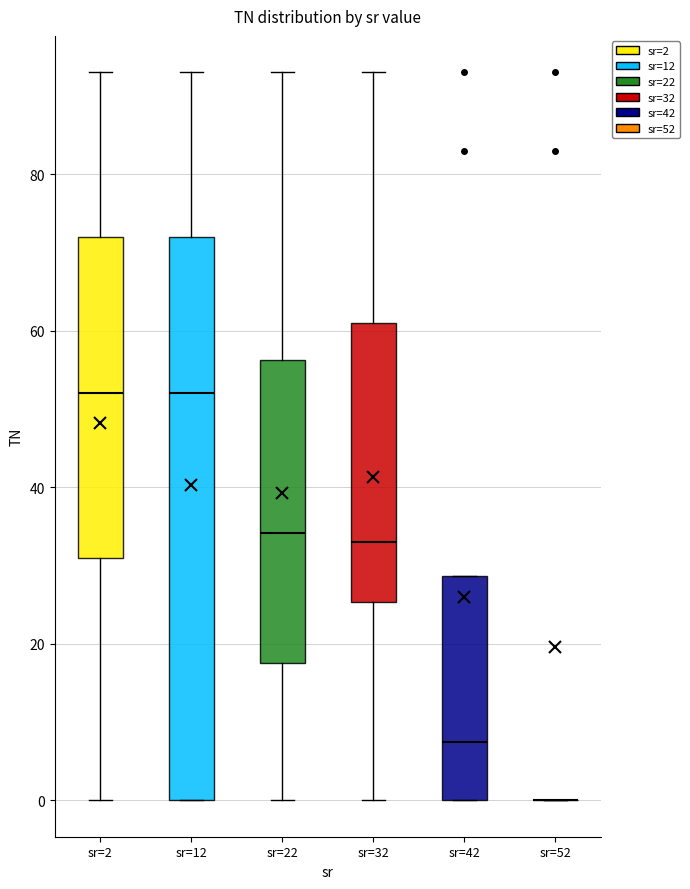

Reading left to right, transcribe this box plot: for each box, give where its median line is, the range the box spans, and where its two whiskers end, as read against the y-axis. The values are not printed on the chart, so give them approximately, as read against the axis.

sr=2: median 52, box 32 to 72, whiskers 0 to 94
sr=12: median 52, box 0 to 72, whiskers 0 to 94
sr=22: median 34, box 18 to 56, whiskers 0 to 94
sr=32: median 34, box 26 to 62, whiskers 0 to 94
sr=42: median 8, box 0 to 28, whiskers 0 to 28
sr=52: box collapsed to a line at 0, whiskers 0 to 0